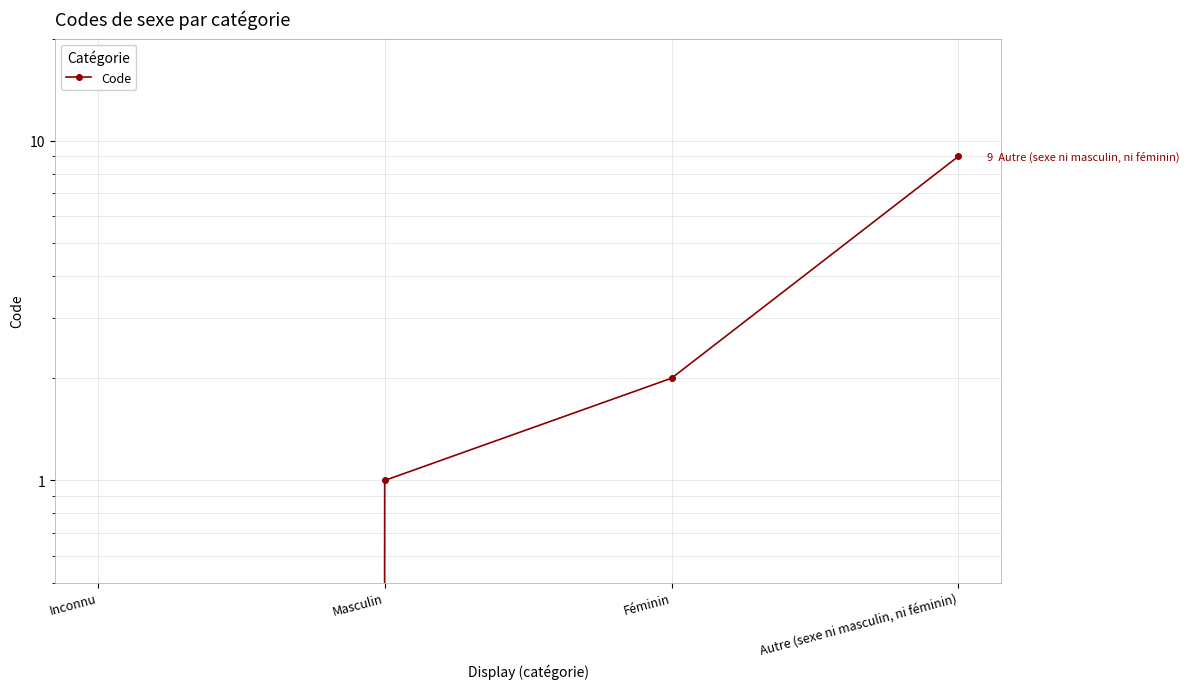

What is the sum of the values at Féminin and Masculin?

3